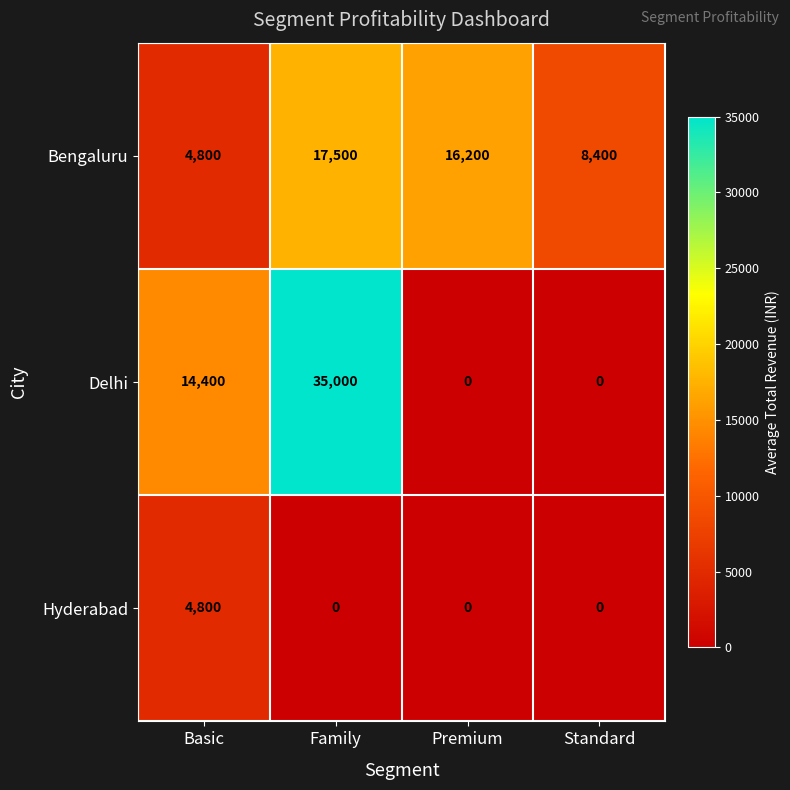

True or false: Hyderabad has a value of 4800 at Basic.

True